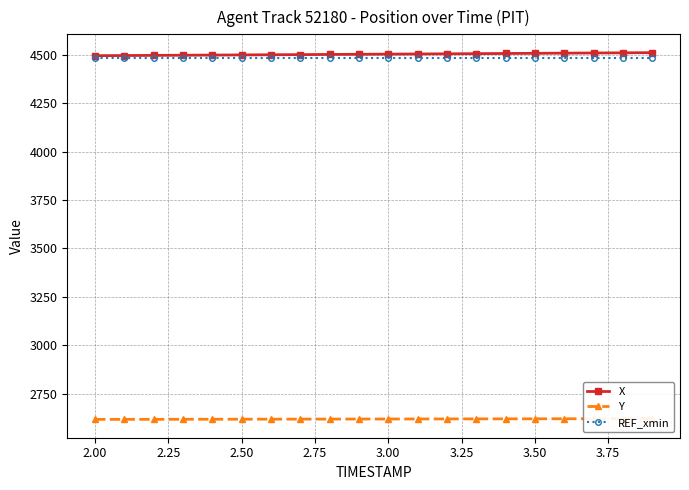

The REF_xmin series shows 4481.3 at 2.00. True or false?

True